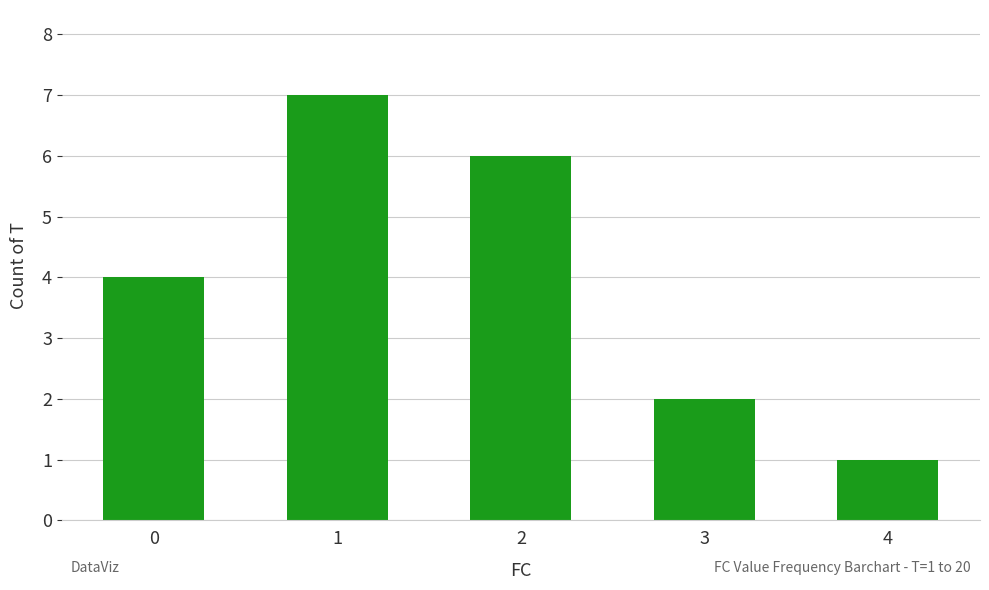

Reading left to right, extract all data points from this chart.

0=4	1=7	2=6	3=2	4=1